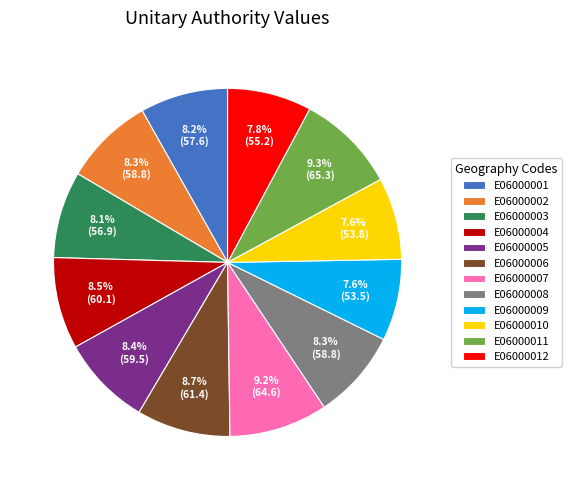

Count the number of slices in the pie.

12